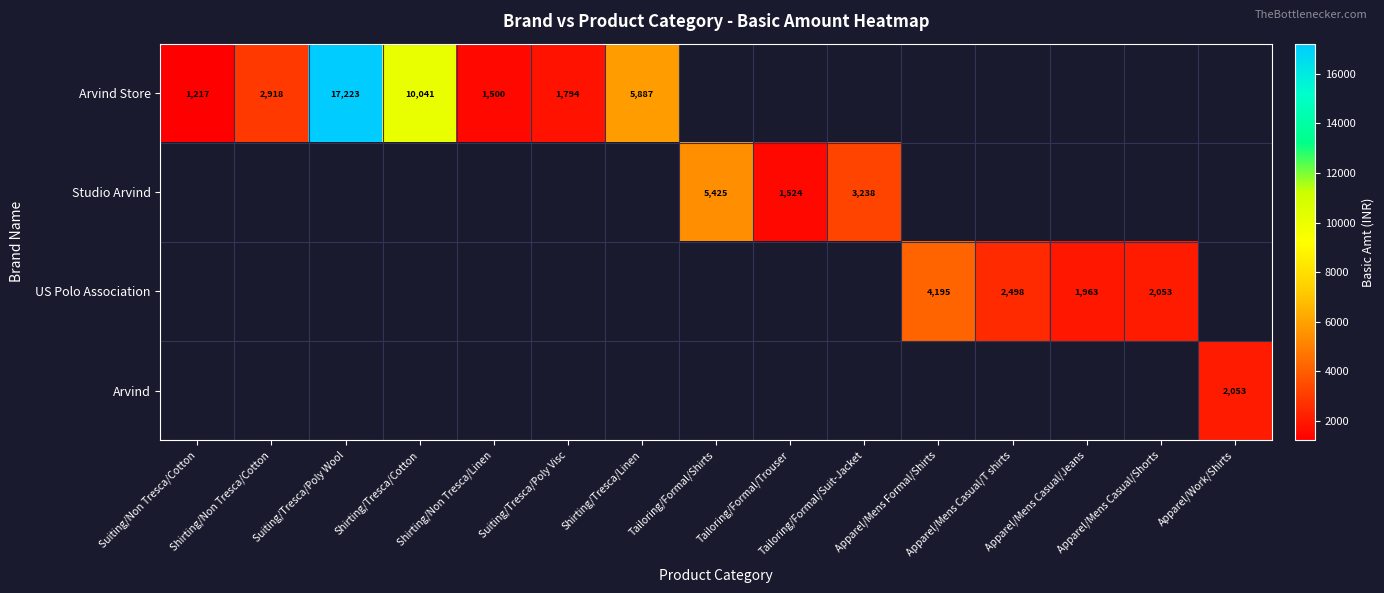

Is it true that US Polo Association equals 5453.2 at Apparel/Mens Formal/Shirts?

False